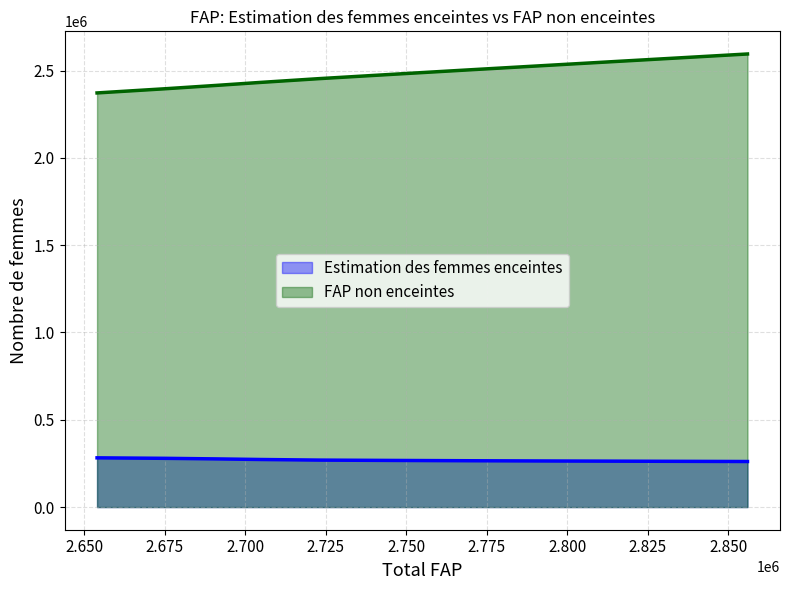

What is the difference between the maximum and minimum values in the FAP non enceintes series?

223060.1